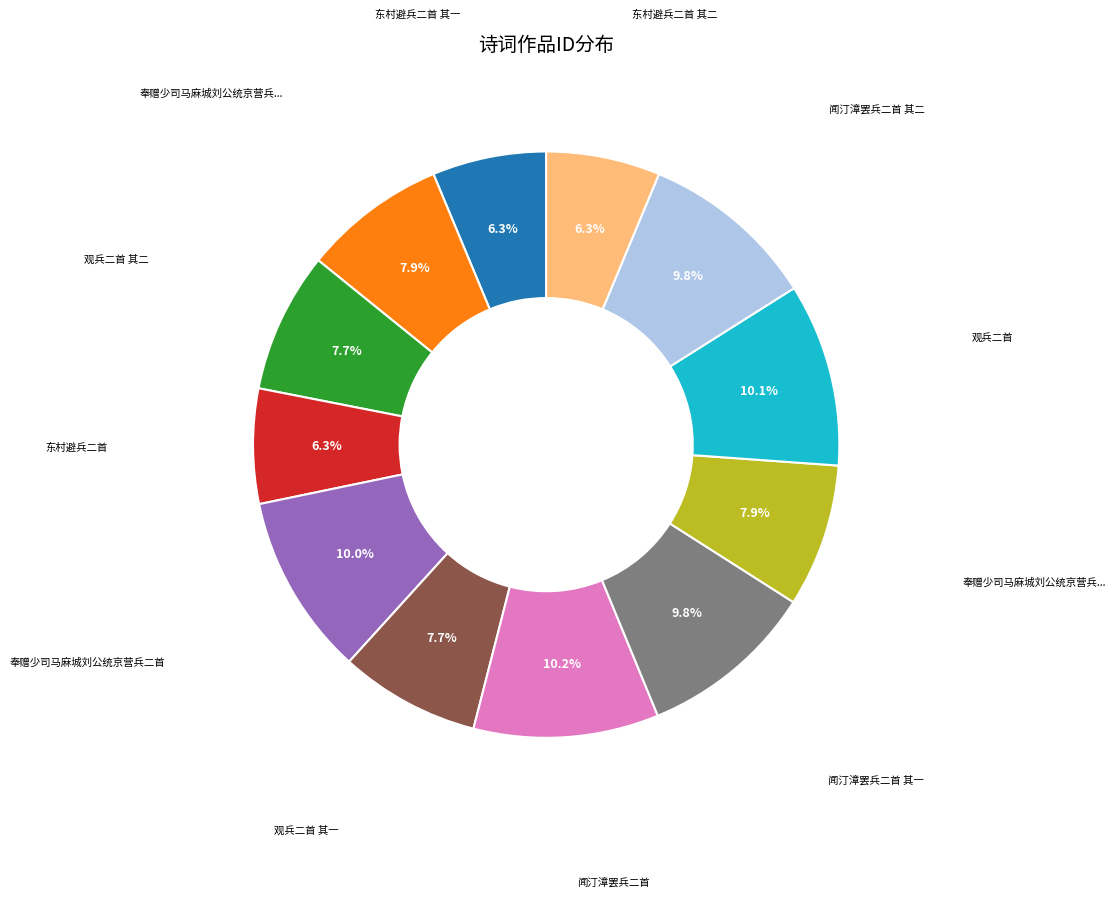

Is there a majority slice in this chart?

No